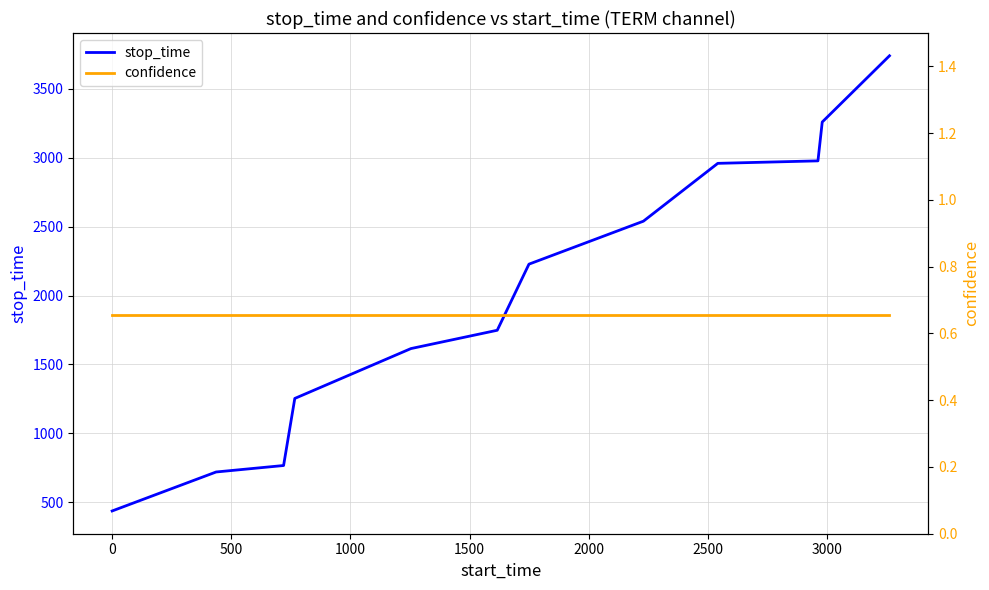

What is the highest value of the stop_time series?

3741